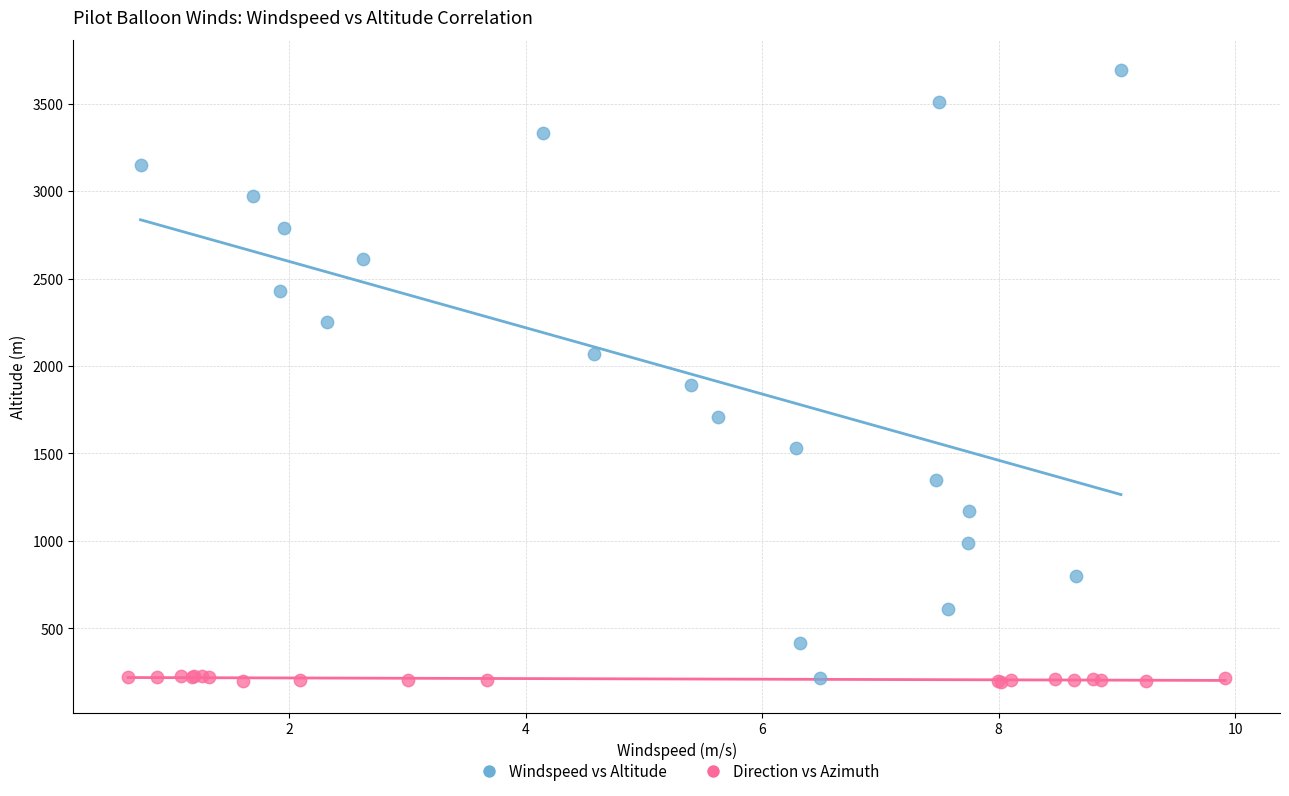

What are all the series names shown in the legend?

Windspeed vs Altitude, Direction vs Azimuth